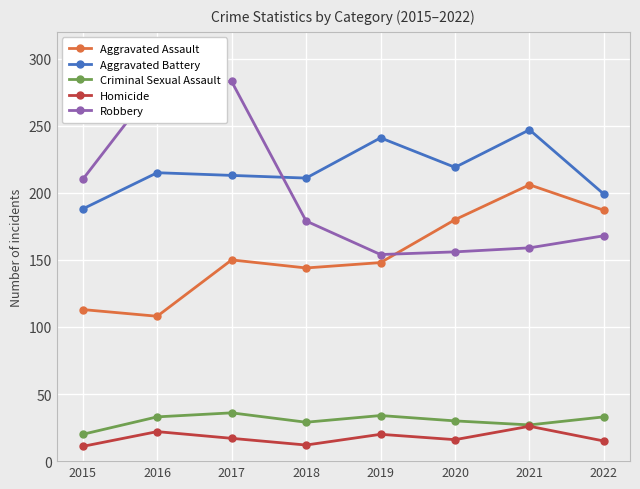

What are all the series names shown in the legend?

Aggravated Assault, Aggravated Battery, Criminal Sexual Assault, Homicide, Robbery